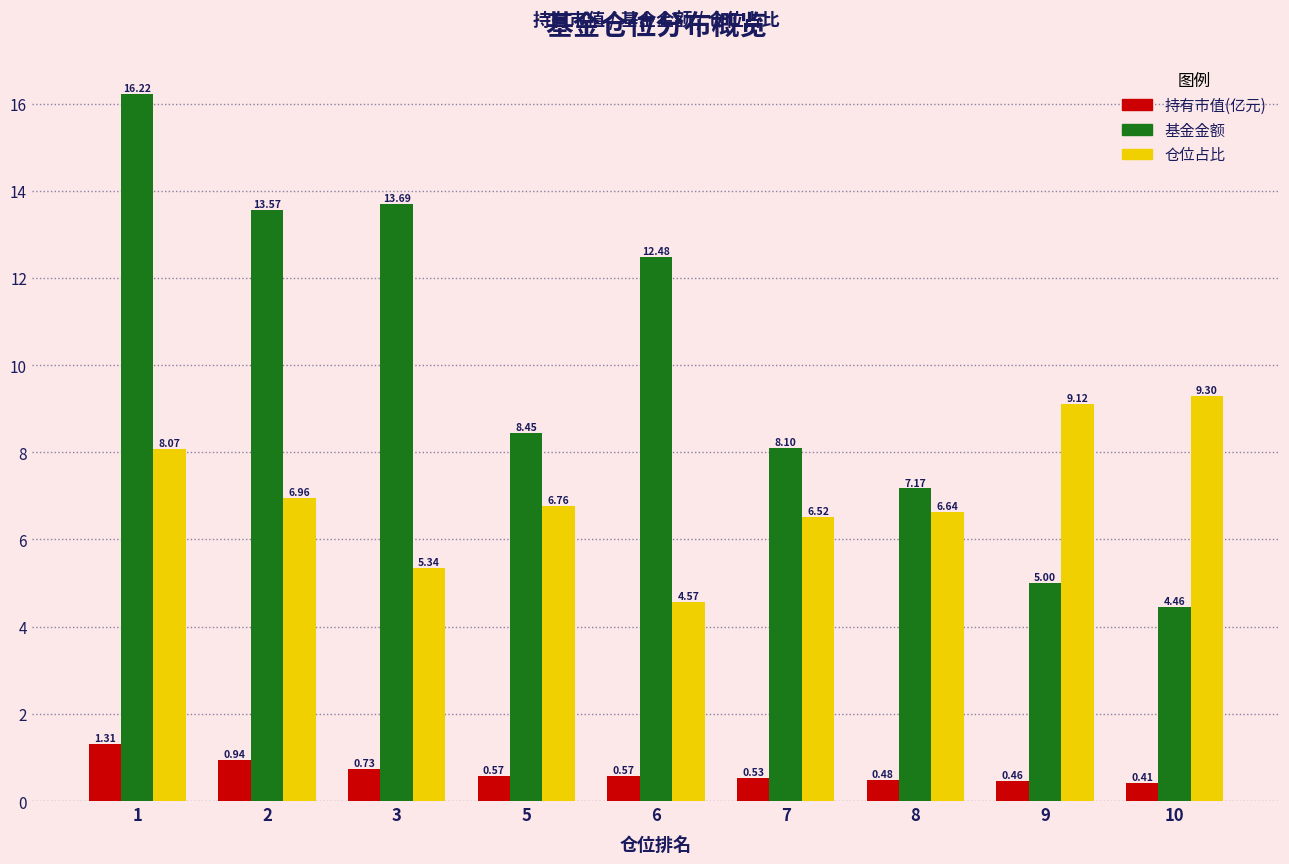

How many groups of bars are there?

9